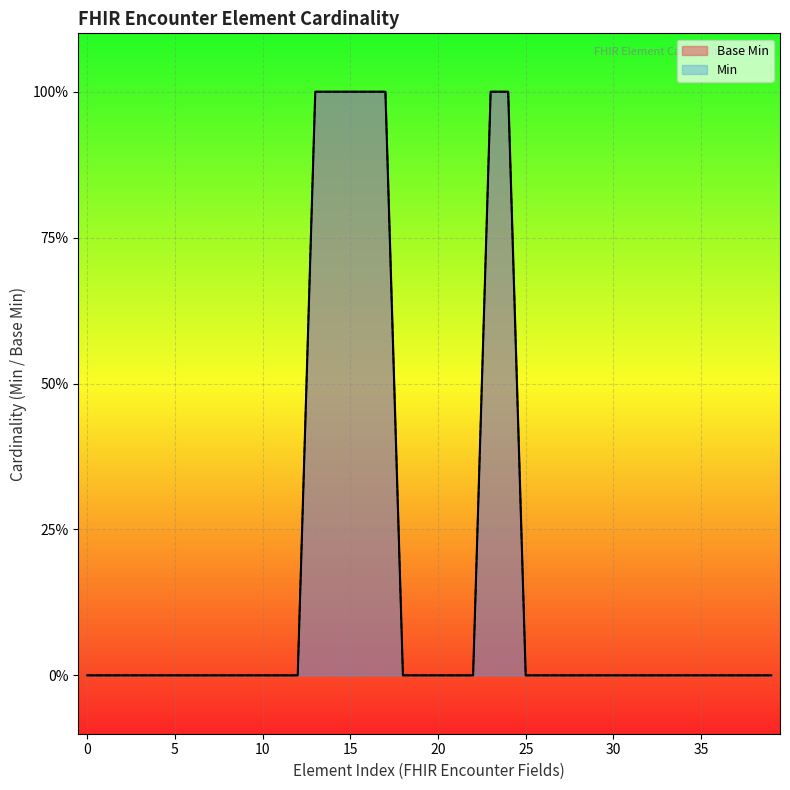

Does the chart display data point markers on the line(s)?

No